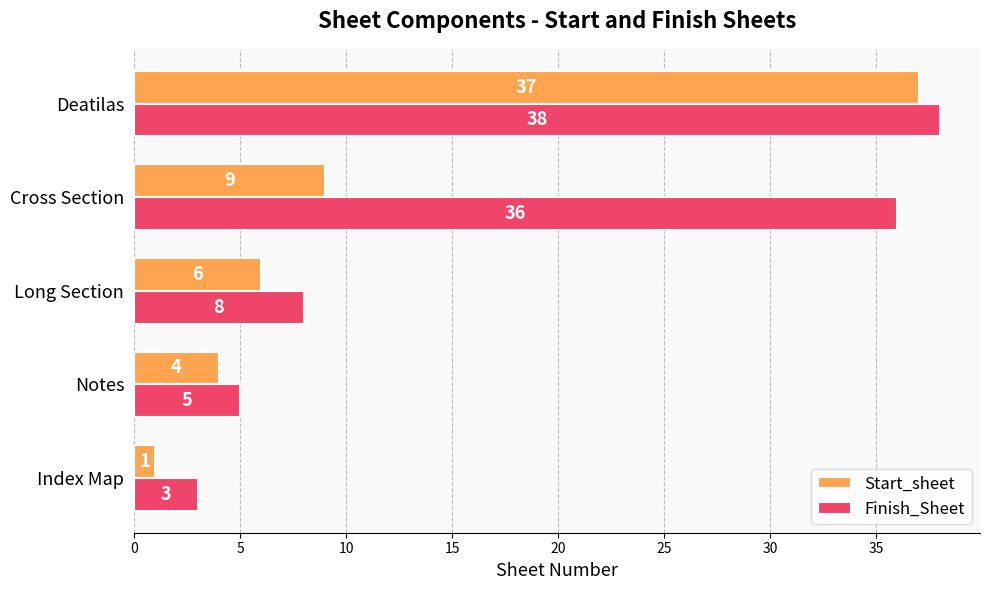

How many data points in Finish_Sheet are less than 8?

2